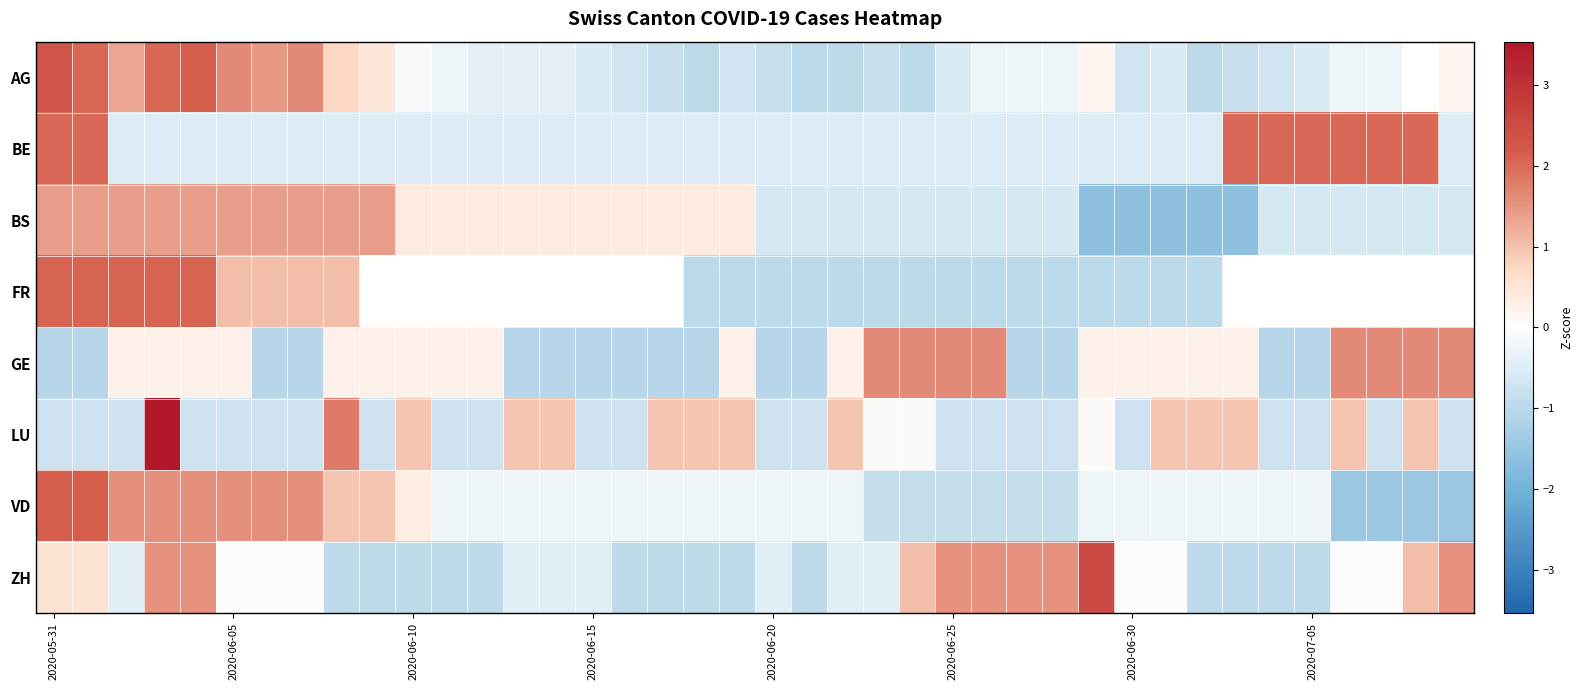

What is the maximum value shown in the chart?

3.5